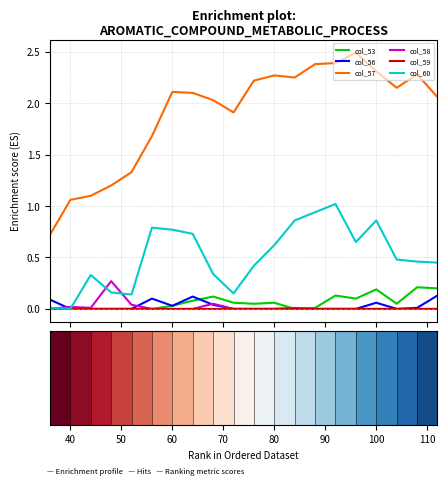

At how many categories does at least one series exceed 2?

13